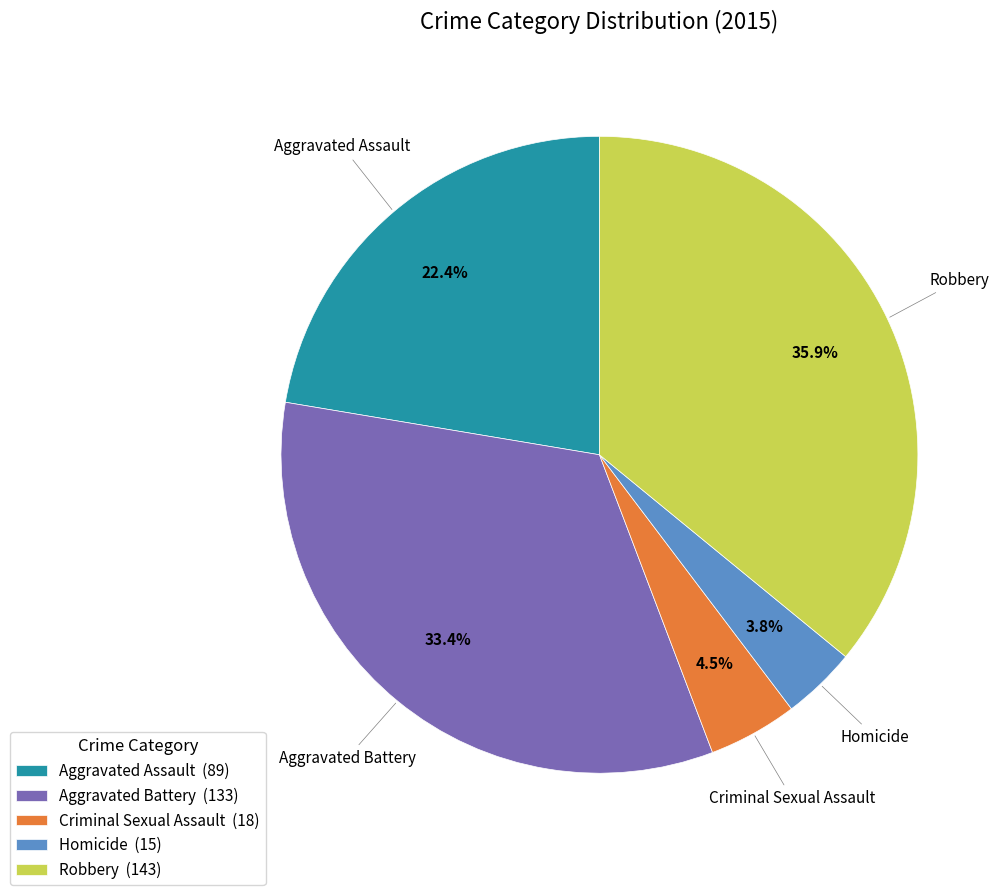

To the nearest percent, what percentage of the pie is Robbery?

36%